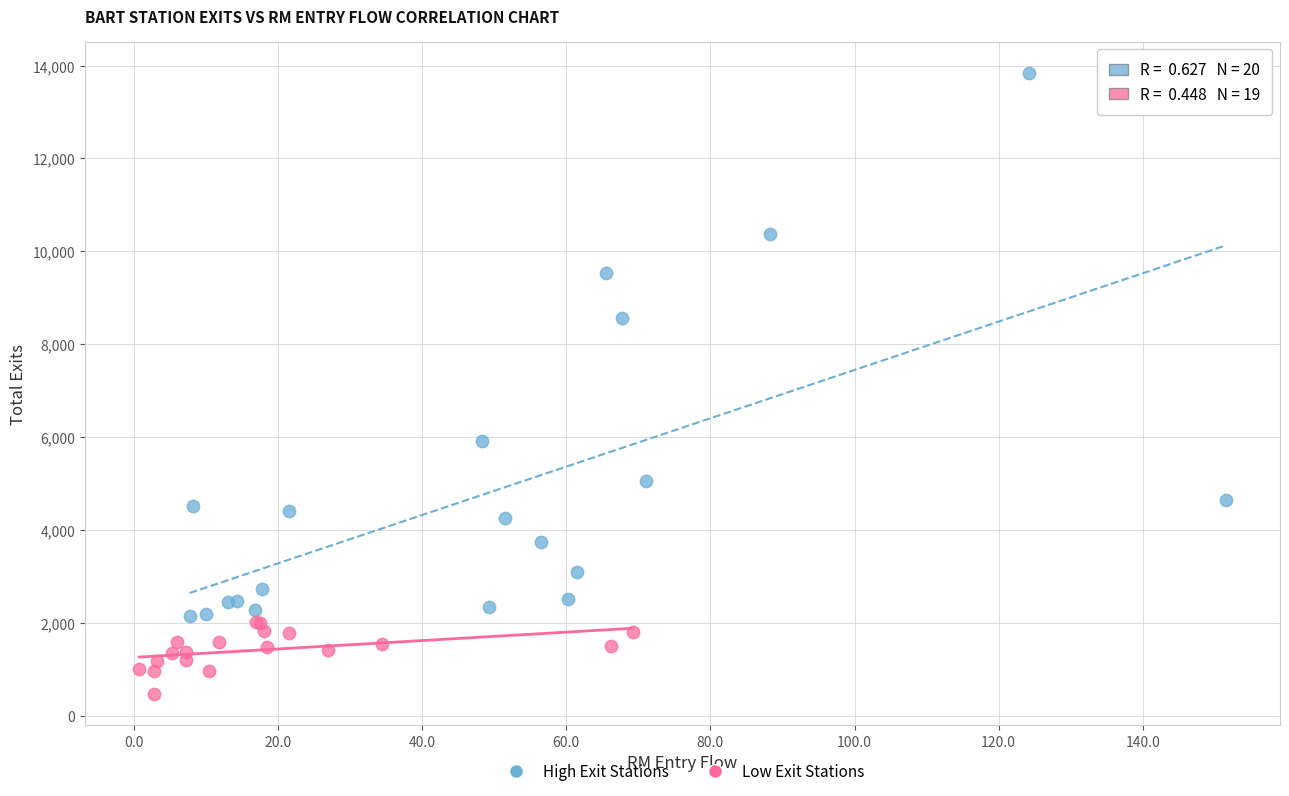

Which series reaches the maximum Y coordinate?

High Exit Stations